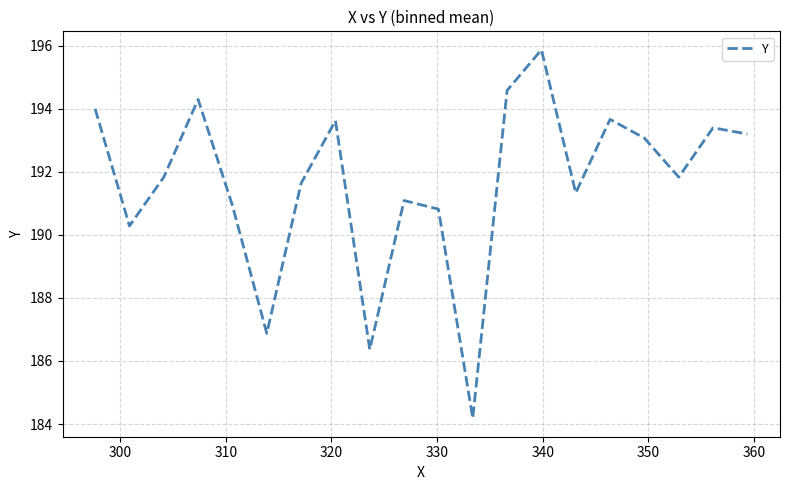

Count the number of data series in this chart.

1